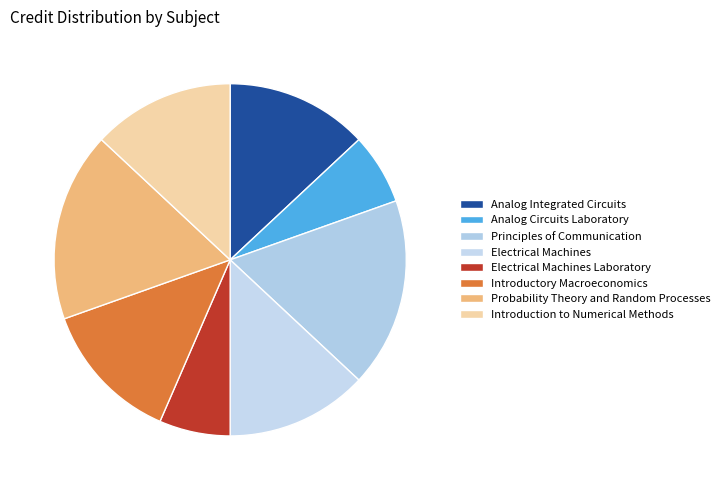

How many segments does this pie chart have?

8